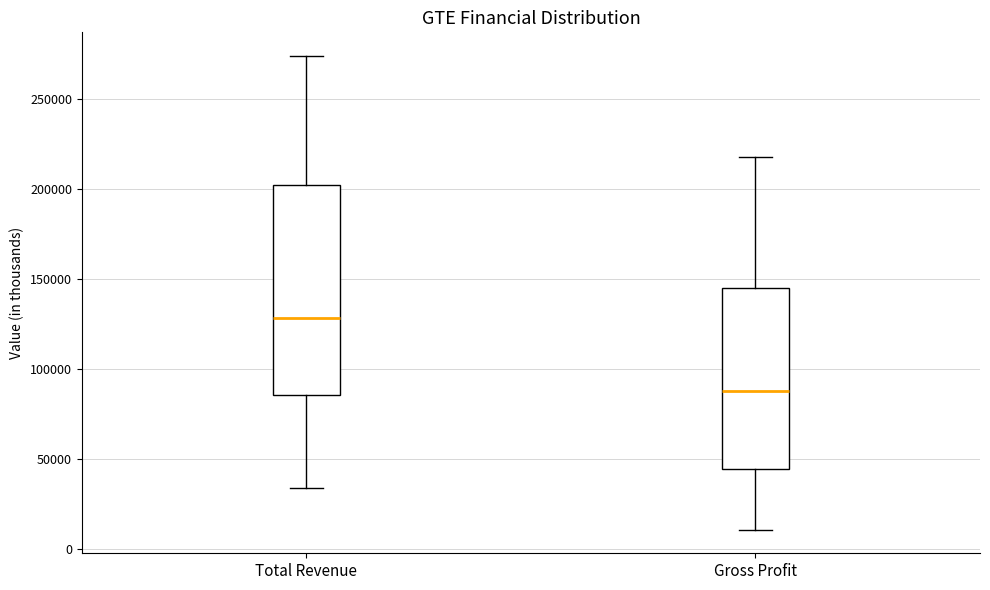

Which box has the highest median line?

Total Revenue